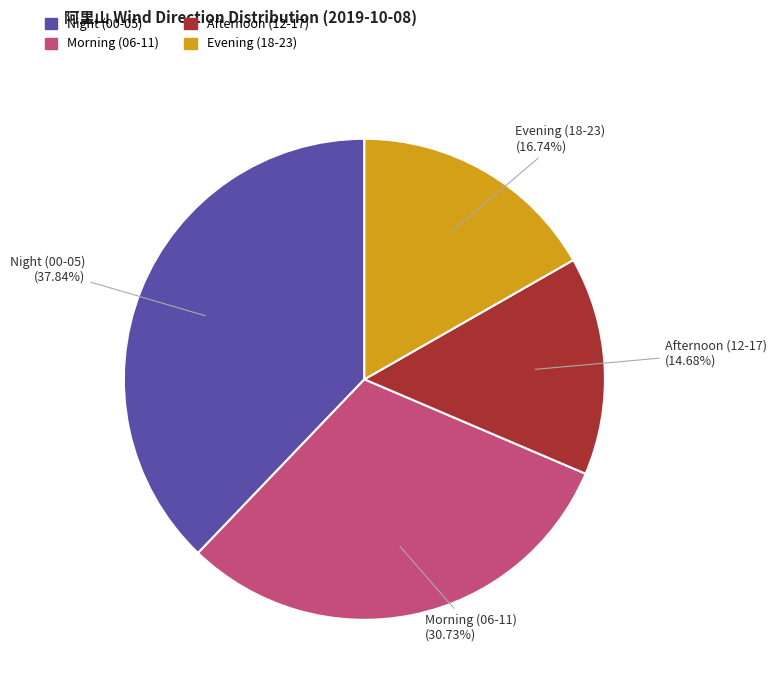

Which slice is the smallest?

Afternoon (12-17)